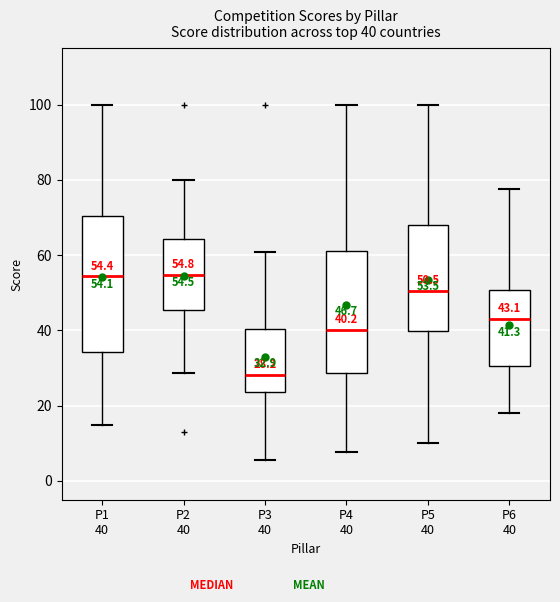

Comparing the boxes themselves (not the whiskers), which one is the tallest?

P1 40